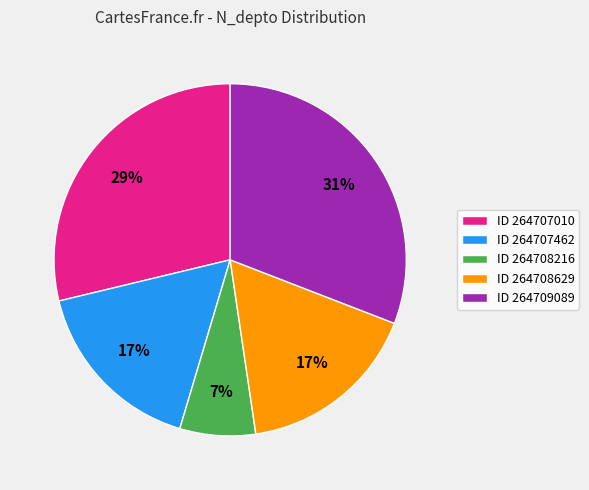

Is the sum of ID 264707462 and ID 264707010 greater than half?

No